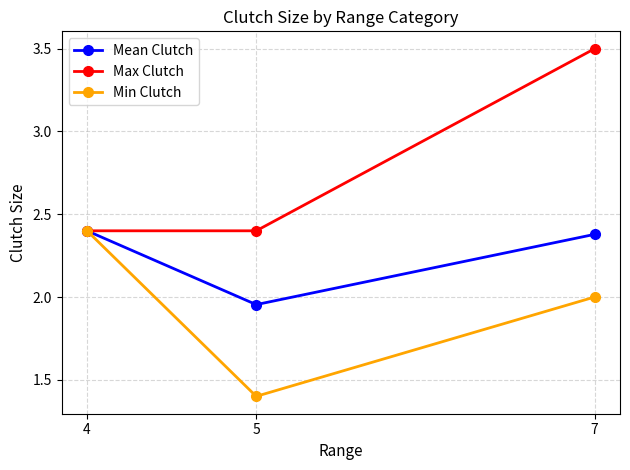

List the series in order of their overall mean, highest first.

Max Clutch, Mean Clutch, Min Clutch